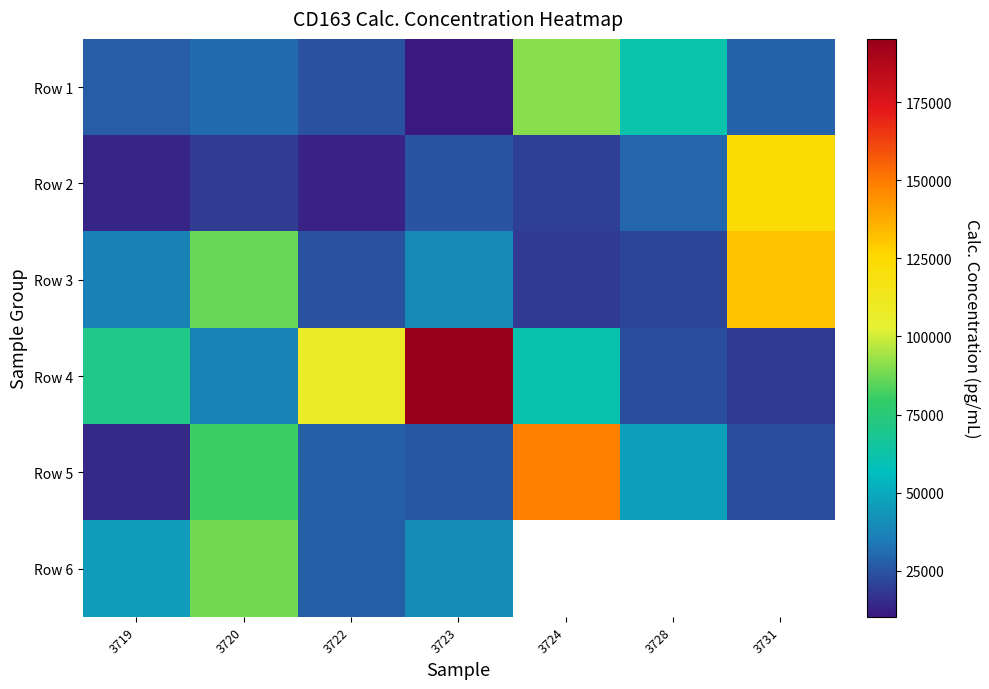

What is the sum of the Row 5 values at 3722 and 3720?

108909.4